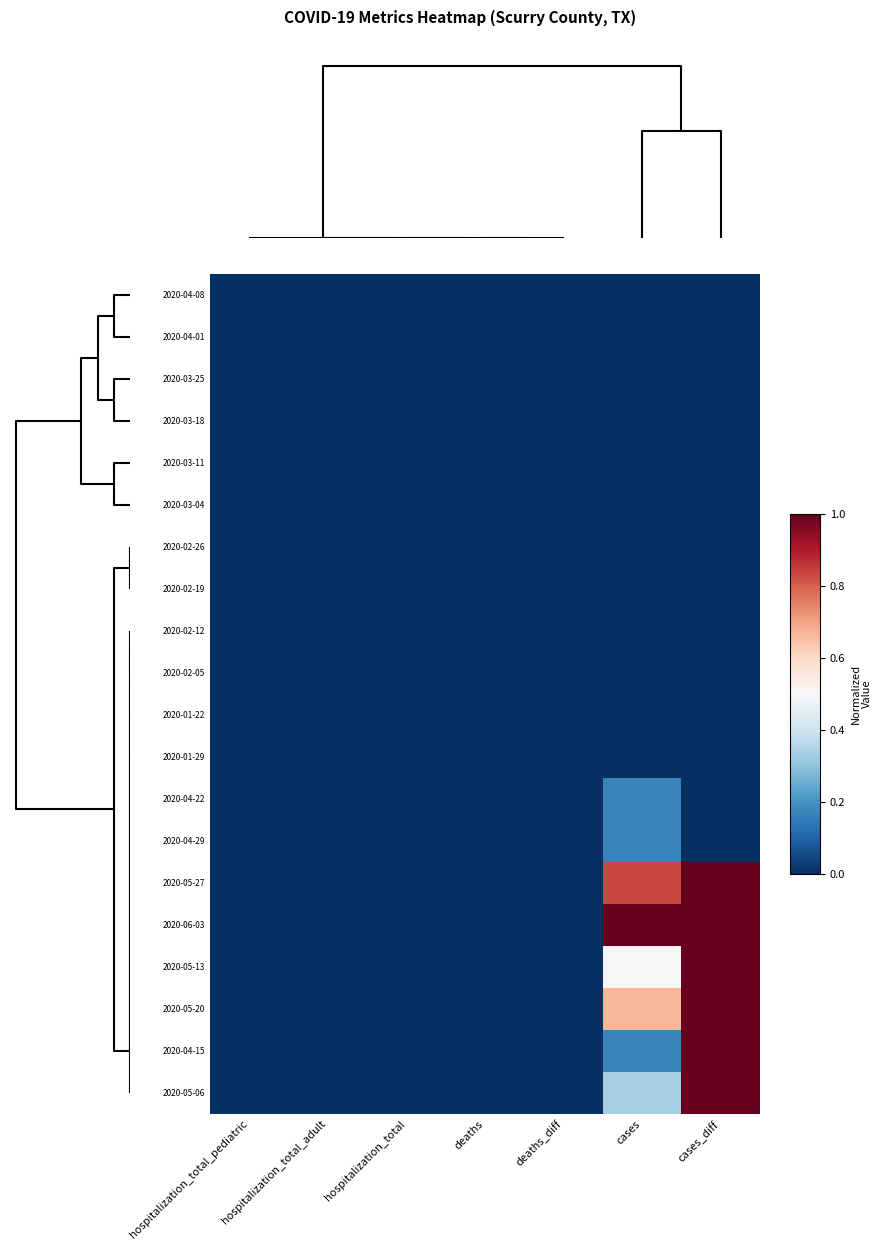

Reading left to right, what are all the values shown in this chart?

2020-04-08: hospitalization_total_pediatric=0.0	hospitalization_total_adult=0.0	hospitalization_total=0.0	deaths=0.0	deaths_diff=0.0	cases=0.0	cases_diff=0.0
2020-04-01: hospitalization_total_pediatric=0.0	hospitalization_total_adult=0.0	hospitalization_total=0.0	deaths=0.0	deaths_diff=0.0	cases=0.0	cases_diff=0.0
2020-03-25: hospitalization_total_pediatric=0.0	hospitalization_total_adult=0.0	hospitalization_total=0.0	deaths=0.0	deaths_diff=0.0	cases=0.0	cases_diff=0.0
2020-03-18: hospitalization_total_pediatric=0.0	hospitalization_total_adult=0.0	hospitalization_total=0.0	deaths=0.0	deaths_diff=0.0	cases=0.0	cases_diff=0.0
2020-03-11: hospitalization_total_pediatric=0.0	hospitalization_total_adult=0.0	hospitalization_total=0.0	deaths=0.0	deaths_diff=0.0	cases=0.0	cases_diff=0.0
2020-03-04: hospitalization_total_pediatric=0.0	hospitalization_total_adult=0.0	hospitalization_total=0.0	deaths=0.0	deaths_diff=0.0	cases=0.0	cases_diff=0.0
2020-02-26: hospitalization_total_pediatric=0.0	hospitalization_total_adult=0.0	hospitalization_total=0.0	deaths=0.0	deaths_diff=0.0	cases=0.0	cases_diff=0.0
2020-02-19: hospitalization_total_pediatric=0.0	hospitalization_total_adult=0.0	hospitalization_total=0.0	deaths=0.0	deaths_diff=0.0	cases=0.0	cases_diff=0.0
2020-02-12: hospitalization_total_pediatric=0.0	hospitalization_total_adult=0.0	hospitalization_total=0.0	deaths=0.0	deaths_diff=0.0	cases=0.0	cases_diff=0.0
2020-02-05: hospitalization_total_pediatric=0.0	hospitalization_total_adult=0.0	hospitalization_total=0.0	deaths=0.0	deaths_diff=0.0	cases=0.0	cases_diff=0.0
2020-01-22: hospitalization_total_pediatric=0.0	hospitalization_total_adult=0.0	hospitalization_total=0.0	deaths=0.0	deaths_diff=0.0	cases=0.0	cases_diff=0.0
2020-01-29: hospitalization_total_pediatric=0.0	hospitalization_total_adult=0.0	hospitalization_total=0.0	deaths=0.0	deaths_diff=0.0	cases=0.0	cases_diff=0.0
2020-04-22: hospitalization_total_pediatric=0.0	hospitalization_total_adult=0.0	hospitalization_total=0.0	deaths=0.0	deaths_diff=0.0	cases=0.2	cases_diff=0.0
2020-04-29: hospitalization_total_pediatric=0.0	hospitalization_total_adult=0.0	hospitalization_total=0.0	deaths=0.0	deaths_diff=0.0	cases=0.2	cases_diff=0.0
2020-05-27: hospitalization_total_pediatric=0.0	hospitalization_total_adult=0.0	hospitalization_total=0.0	deaths=0.0	deaths_diff=0.0	cases=0.8	cases_diff=1.0
2020-06-03: hospitalization_total_pediatric=0.0	hospitalization_total_adult=0.0	hospitalization_total=0.0	deaths=0.0	deaths_diff=0.0	cases=1.0	cases_diff=1.0
2020-05-13: hospitalization_total_pediatric=0.0	hospitalization_total_adult=0.0	hospitalization_total=0.0	deaths=0.0	deaths_diff=0.0	cases=0.5	cases_diff=1.0
2020-05-20: hospitalization_total_pediatric=0.0	hospitalization_total_adult=0.0	hospitalization_total=0.0	deaths=0.0	deaths_diff=0.0	cases=0.7	cases_diff=1.0
2020-04-15: hospitalization_total_pediatric=0.0	hospitalization_total_adult=0.0	hospitalization_total=0.0	deaths=0.0	deaths_diff=0.0	cases=0.2	cases_diff=1.0
2020-05-06: hospitalization_total_pediatric=0.0	hospitalization_total_adult=0.0	hospitalization_total=0.0	deaths=0.0	deaths_diff=0.0	cases=0.3	cases_diff=1.0